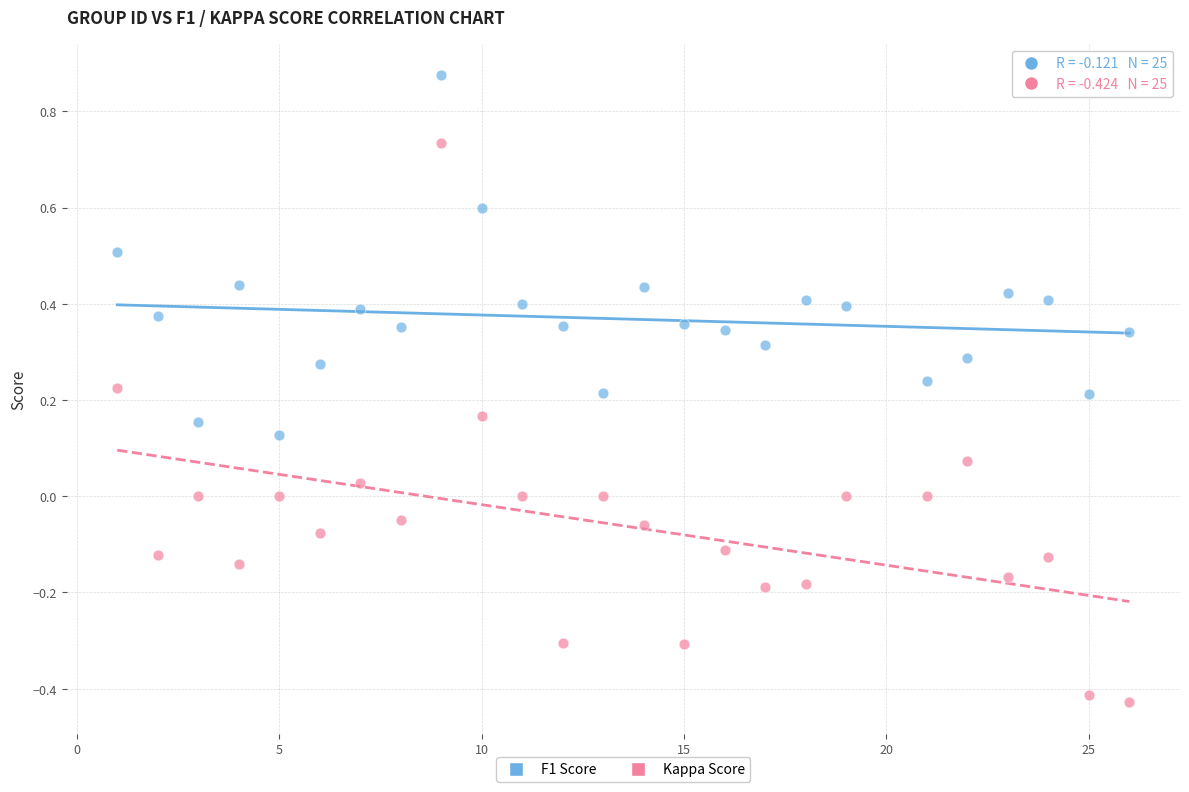

What is the X range (max minus min) for the scatter plot?

25.0